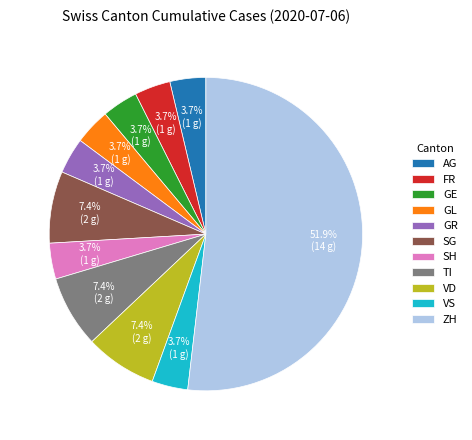

How many slices are in this pie chart?

11